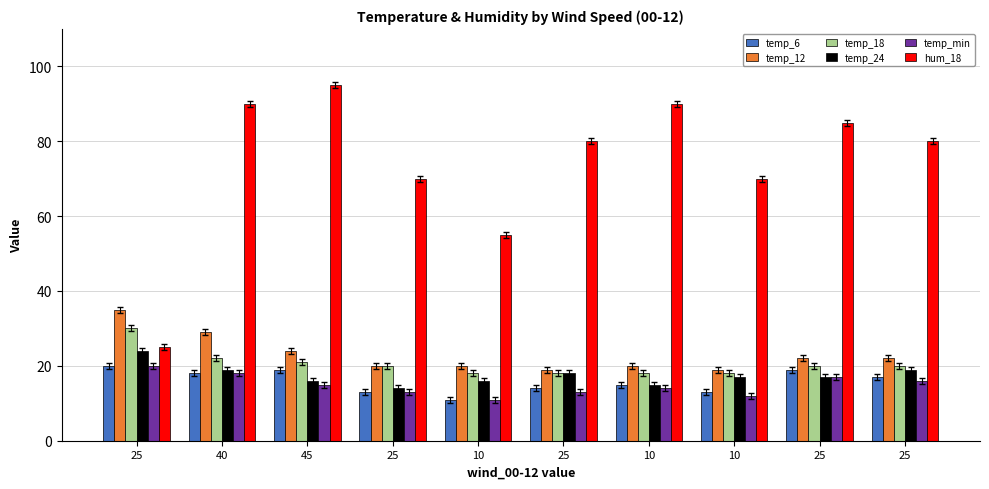

Are the bars grouped side by side (vs. stacked)?

Yes